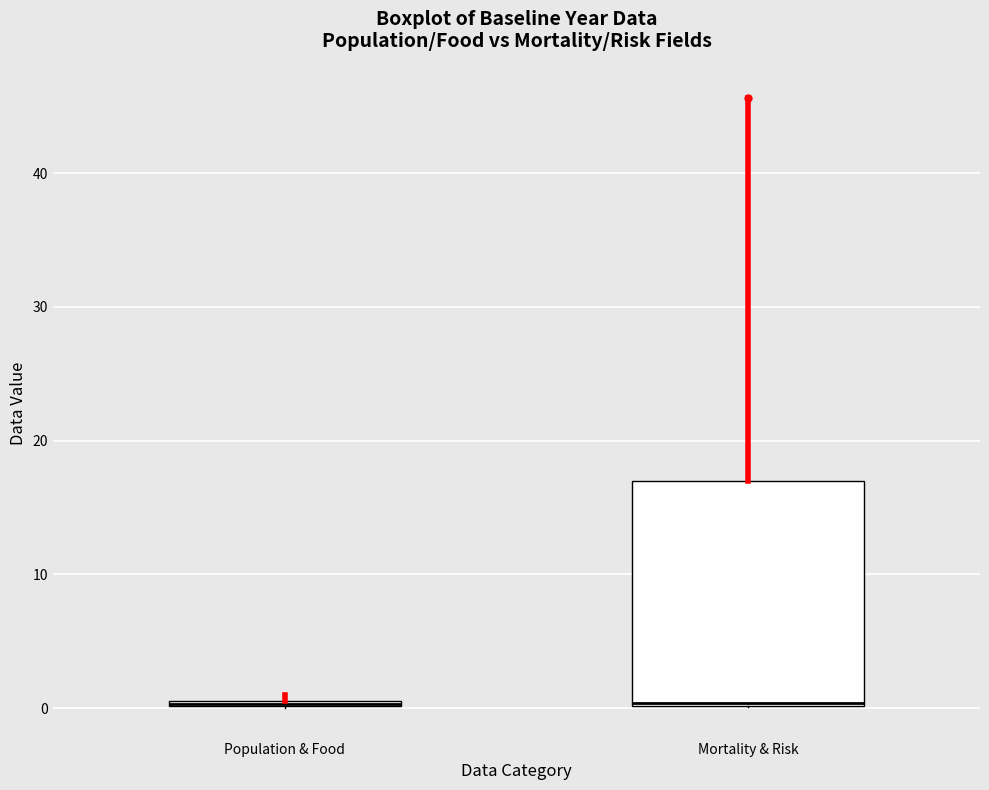

Where is the lower edge of the box for Population & Food on the y-axis? The values are not printed on the chart, so give them approximately, as read against the axis.

0